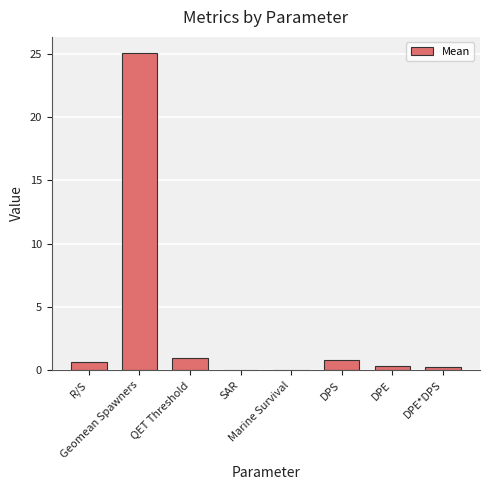

What is the maximum value shown in the chart?

25.1